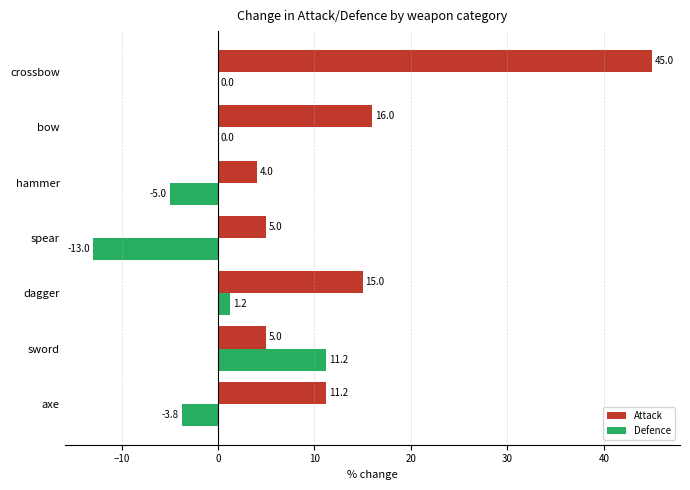

What value does the Defence series have at spear?

-13.0